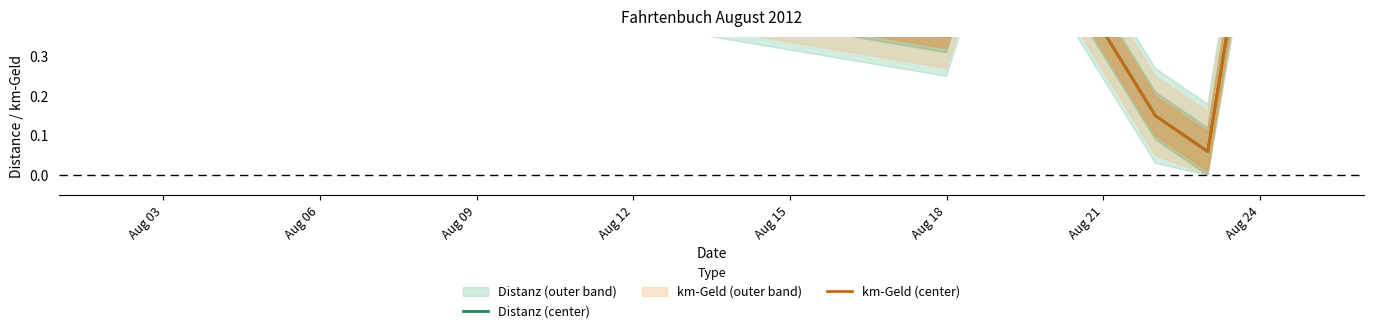

Reading left to right, list all the values displayed in this chart.

Distanz (center): 0.7	0.9	0.8	0.7	0.4	0.8	0.1	0.1	0.9	1.0	0.6
km-Geld (center): 0.7	0.9	0.8	0.7	0.4	0.8	0.1	0.1	0.9	1.0	0.6